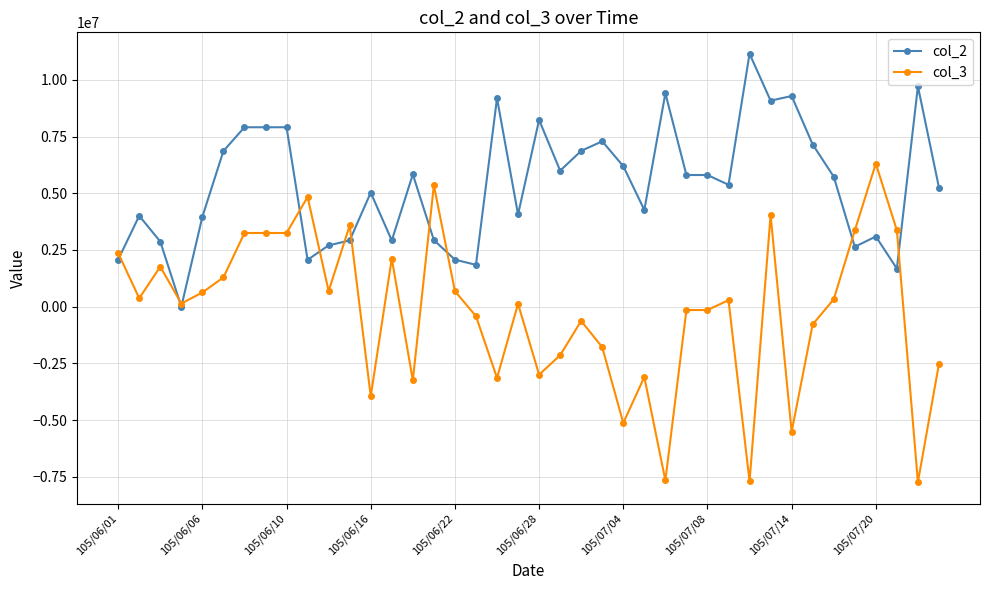

What is the value of the col_3 point at the 26th from the left?

-3101000